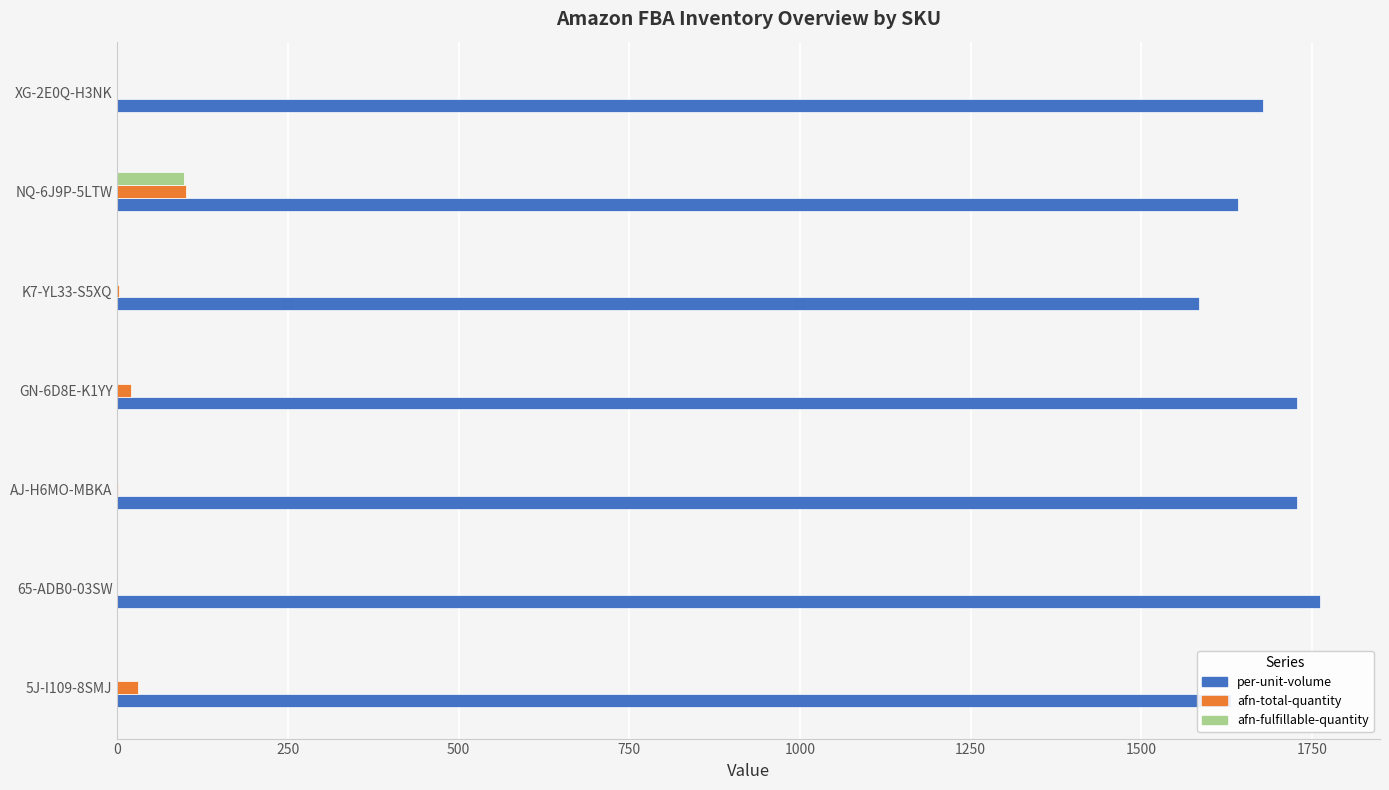

What is the sum of all per-unit-volume values?

11753.3